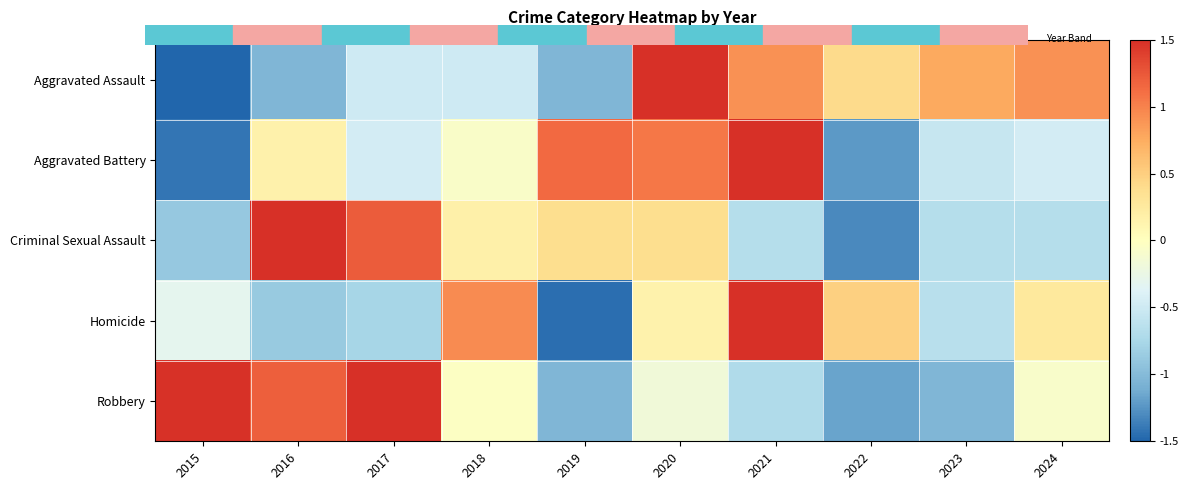

How many categories are shown in the chart?

10